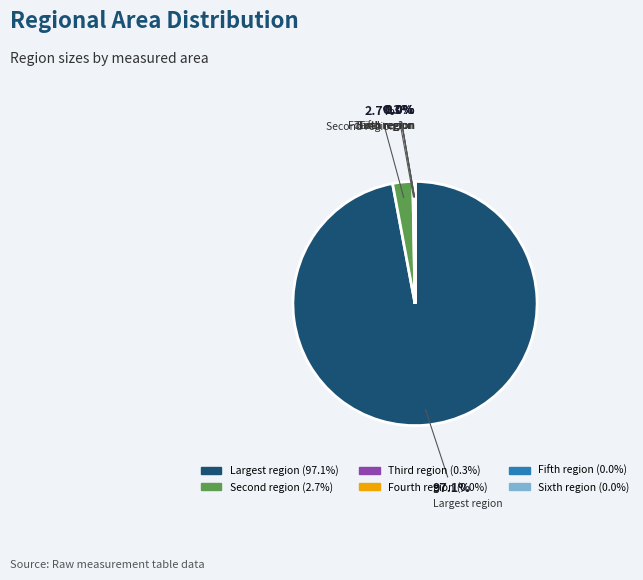

Which slice is the largest?

Largest region